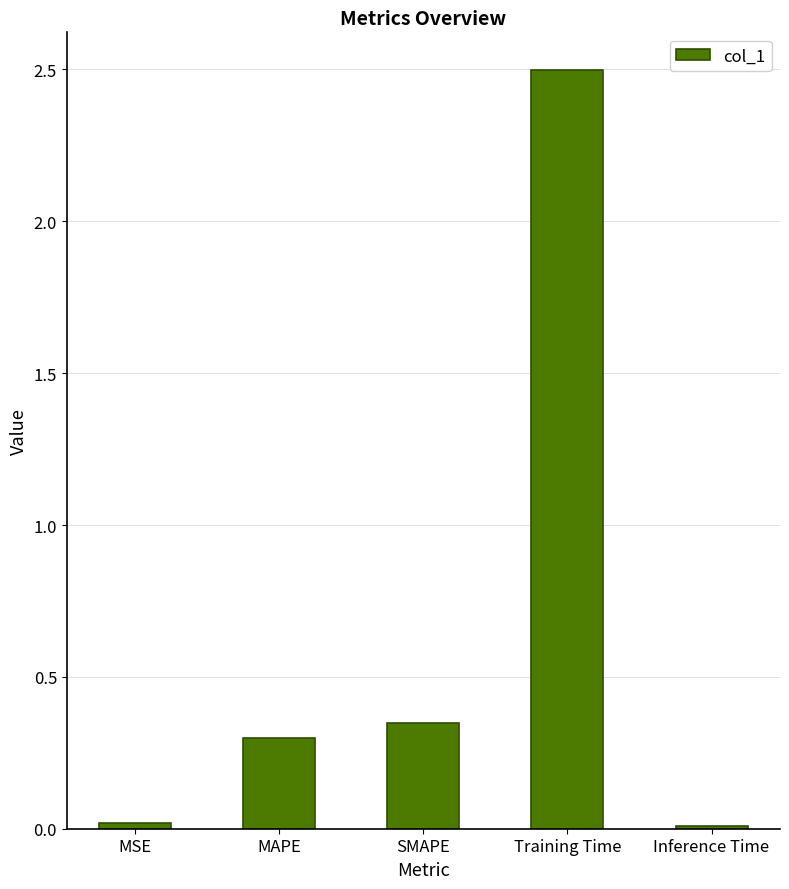

Where is the data nearest to the value 1?

SMAPE